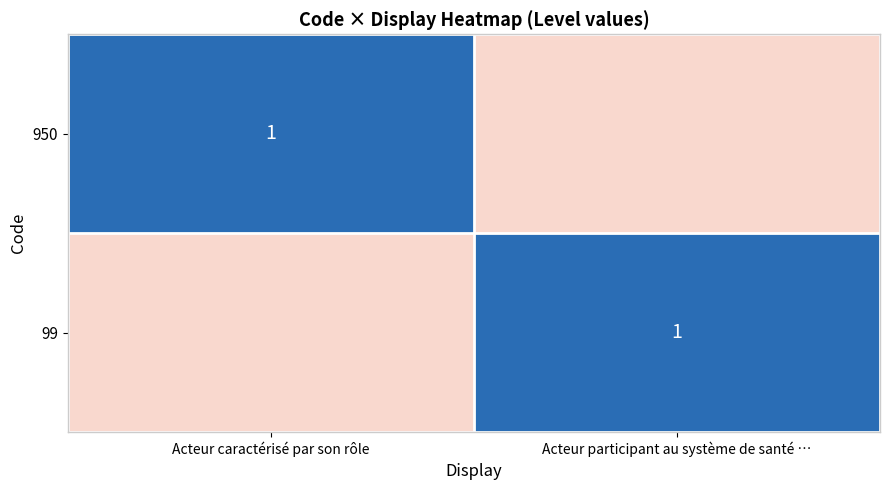

Is it true that 950 equals 1 at Acteur caractérisé par son rôle?

True